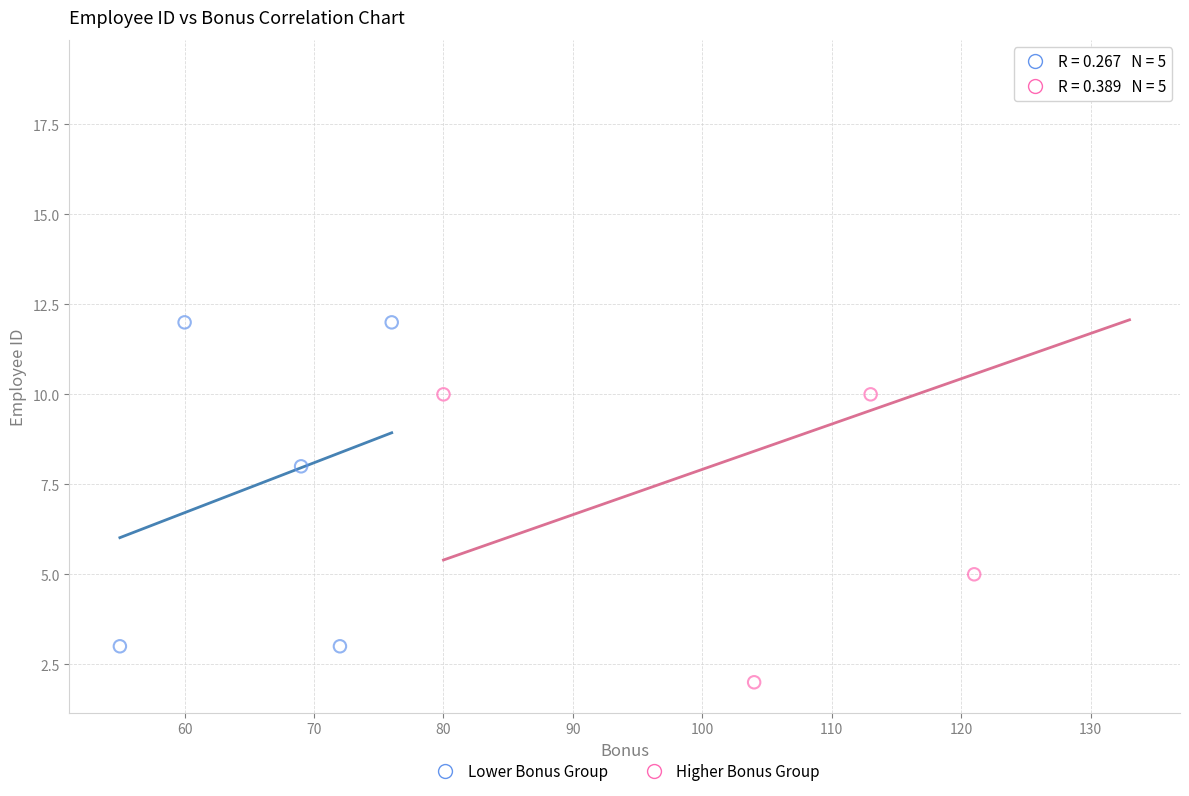

What are all the series names shown in the legend?

Lower Bonus Group, Higher Bonus Group